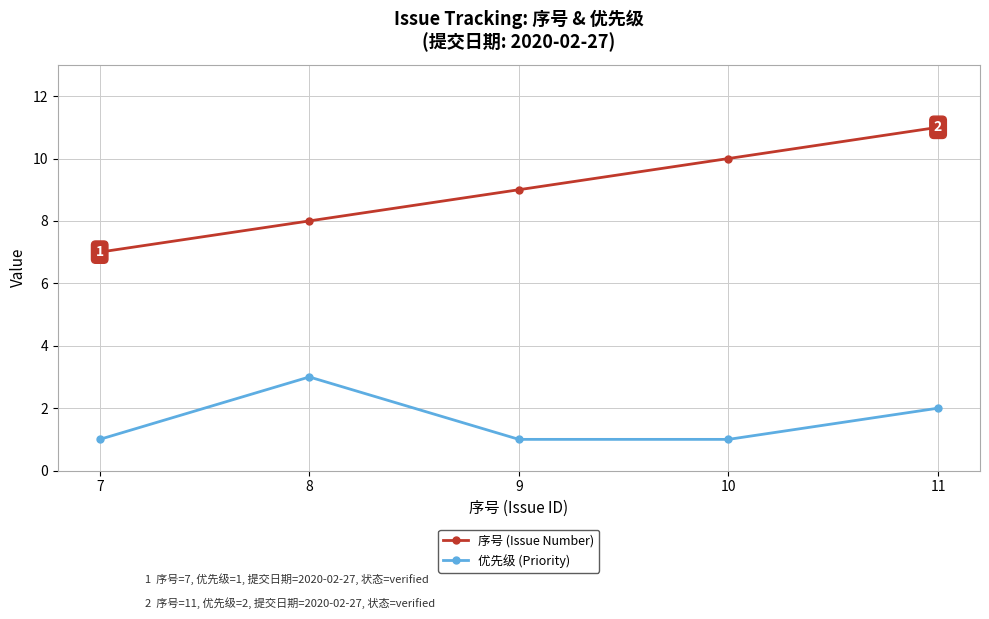

Is the value of 序号 (Issue Number) at 8 greater than the value of 优先级 (Priority) at 7?

Yes